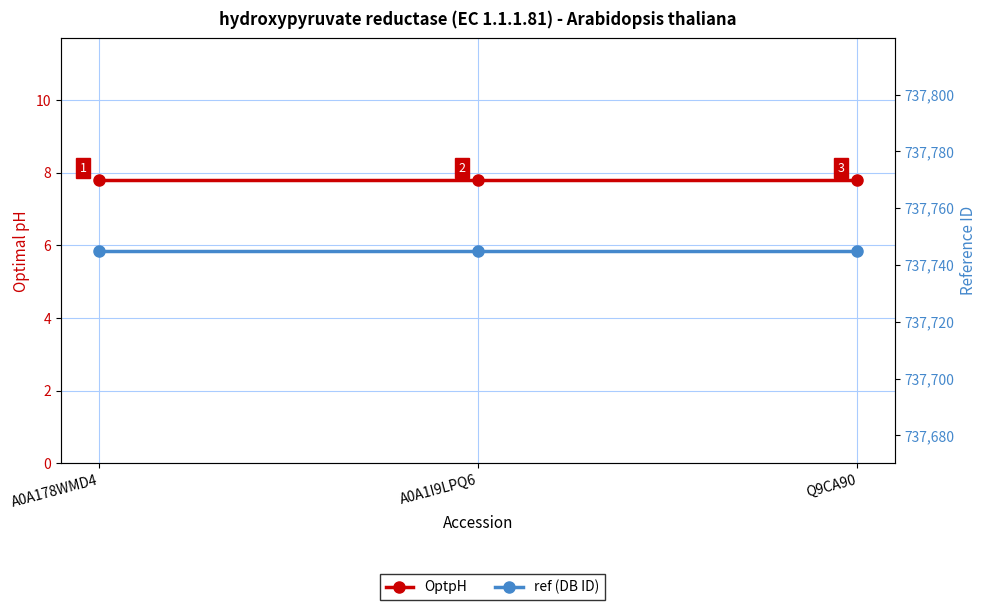

What is the label of the 2nd point from the left?

A0A1I9LPQ6